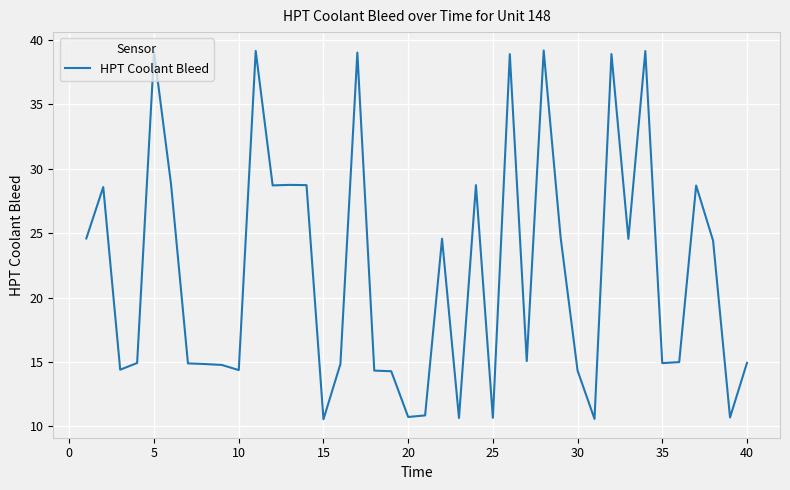

What is the maximum value shown in the chart?

39.2